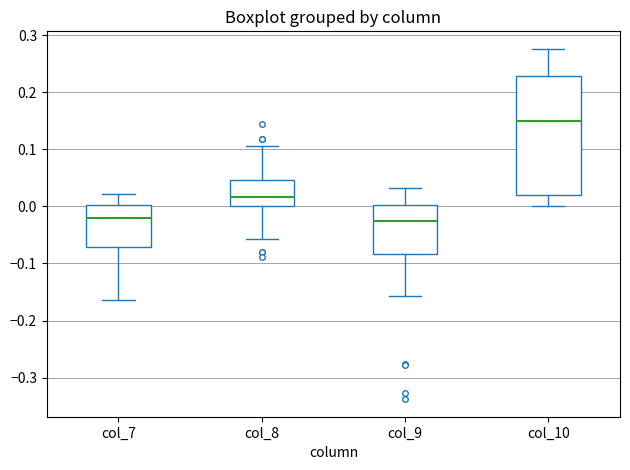

Comparing the boxes themselves (not the whiskers), which one is the tallest?

col_10